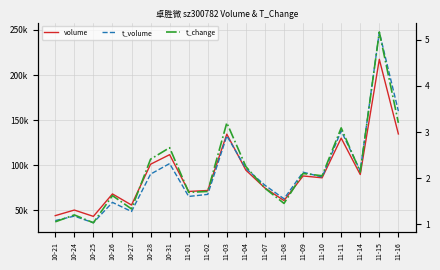

Reading left to right, list all the values displayed in this chart.

volume: 10-21=44164.0	10-24=50355.0	10-25=43353.0	10-26=68221.0	10-27=55934.0	10-28=101129.0	10-31=111743.0	11-01=70960.0	11-02=72042.0	11-03=134478.0	11-04=94583.0	11-07=74782.0	11-08=60898.0	11-09=88134.0	11-10=86097.0	11-11=130080.0	11-14=89742.0	11-15=217391.0	11-16=134687.0
t_volume: 10-21=38669.0	10-24=43634.0	10-25=36292.0	10-26=58849.0	10-27=48771.0	10-28=90161.0	10-31=101870.0	11-01=65434.0	11-02=67721.0	11-03=132504.0	11-04=96499.0	11-07=77831.0	11-08=62843.0	11-09=92294.0	11-10=86958.0	11-11=138196.0	11-14=93835.0	11-15=247563.0	11-16=160015.0
t_change: 10-21=1.1	10-24=1.2	10-25=1.0	10-26=1.6	10-27=1.3	10-28=2.4	10-31=2.7	11-01=1.7	11-02=1.7	11-03=3.2	11-04=2.2	11-07=1.8	11-08=1.4	11-09=2.1	11-10=2.0	11-11=3.1	11-14=2.1	11-15=5.2	11-16=3.2